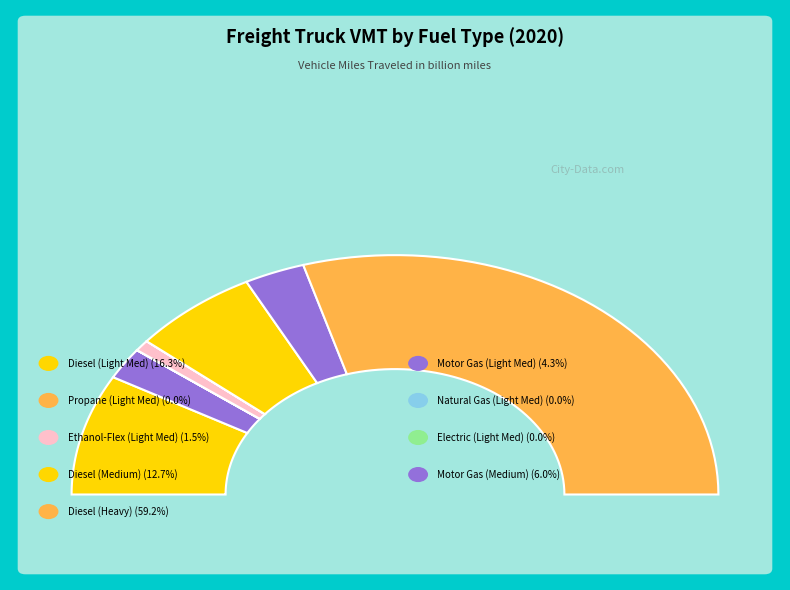

What percentage is the Diesel (Heavy) slice, to the nearest percent?

59%